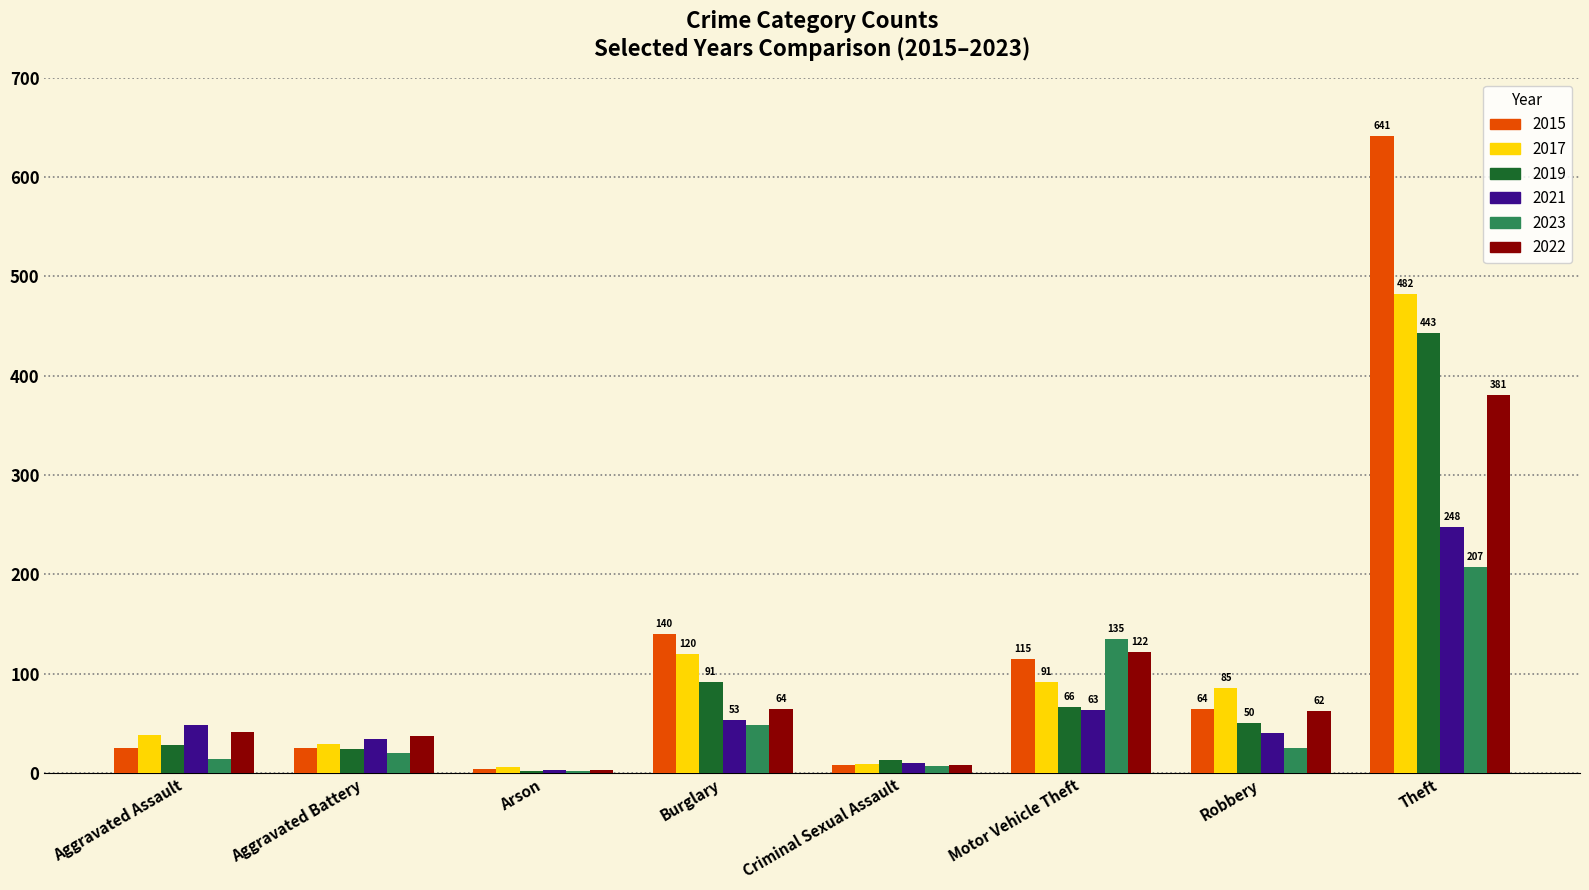

What is the sum of all 2021 values?

499